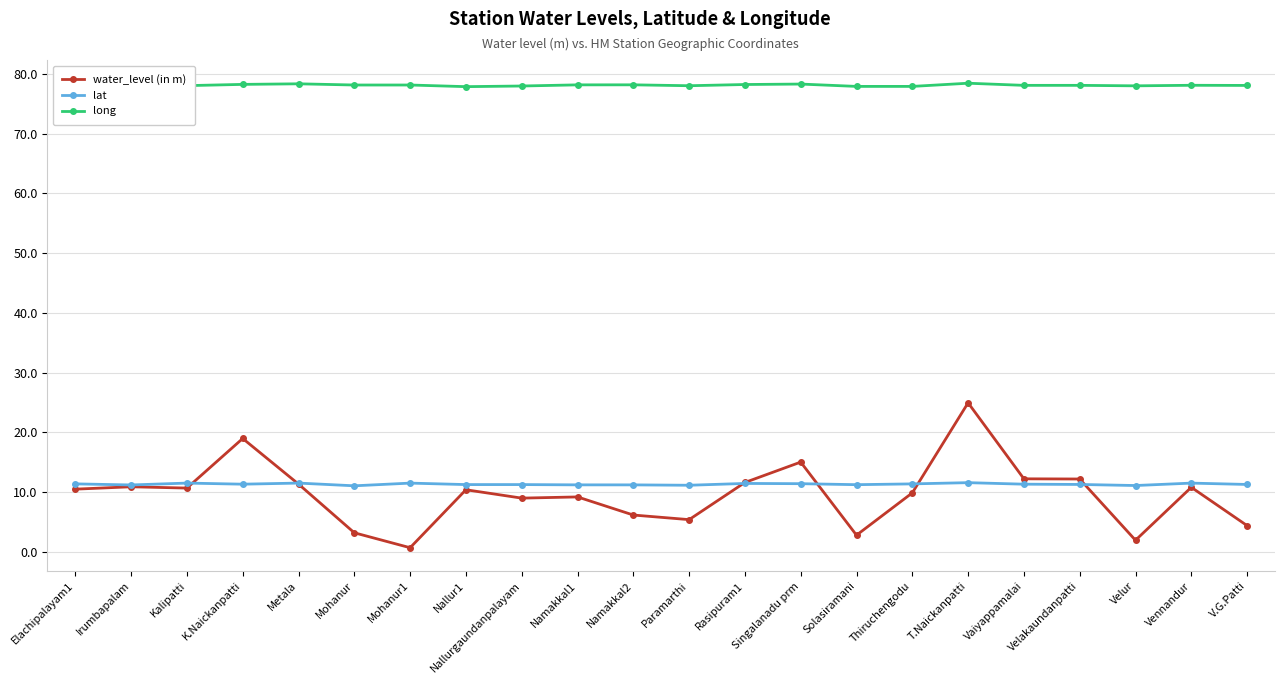

What is the lowest value of the long series?

77.9